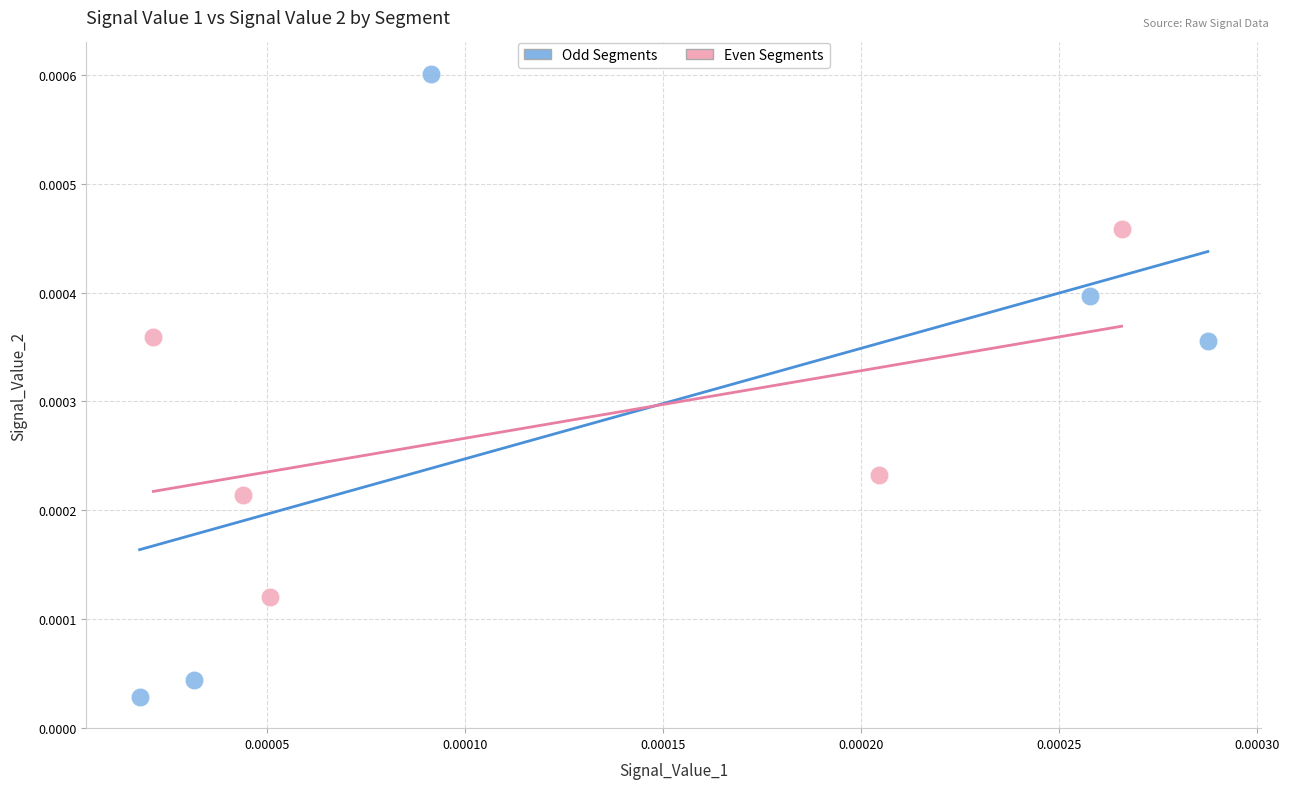

Which series contains the highest Y value?

Odd Segments